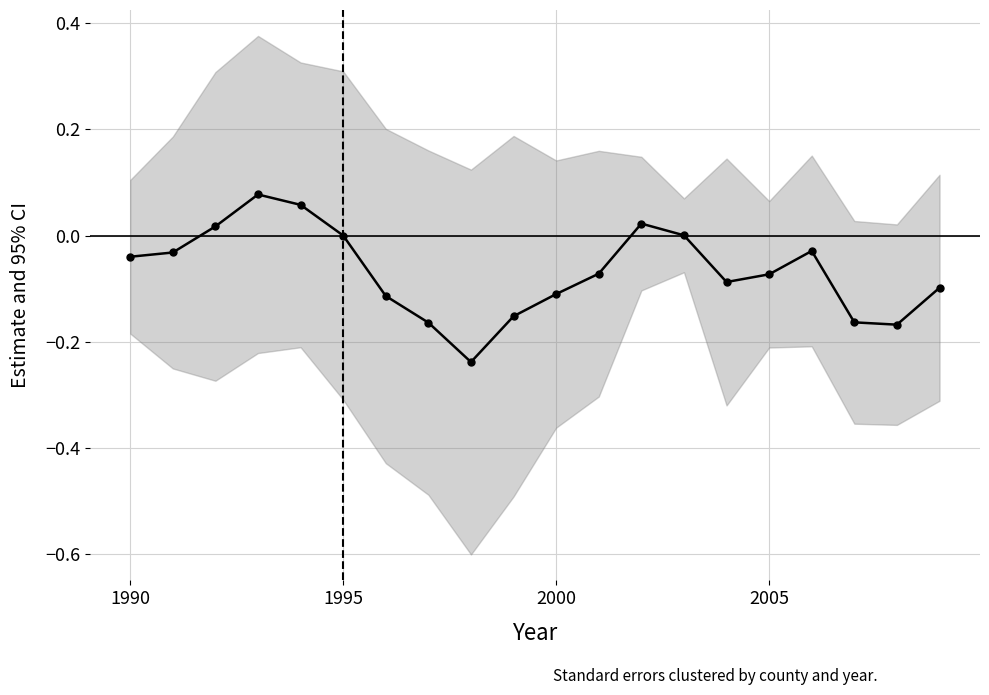

How many interior local peaks (higher than both neighbors) does the data have?

3